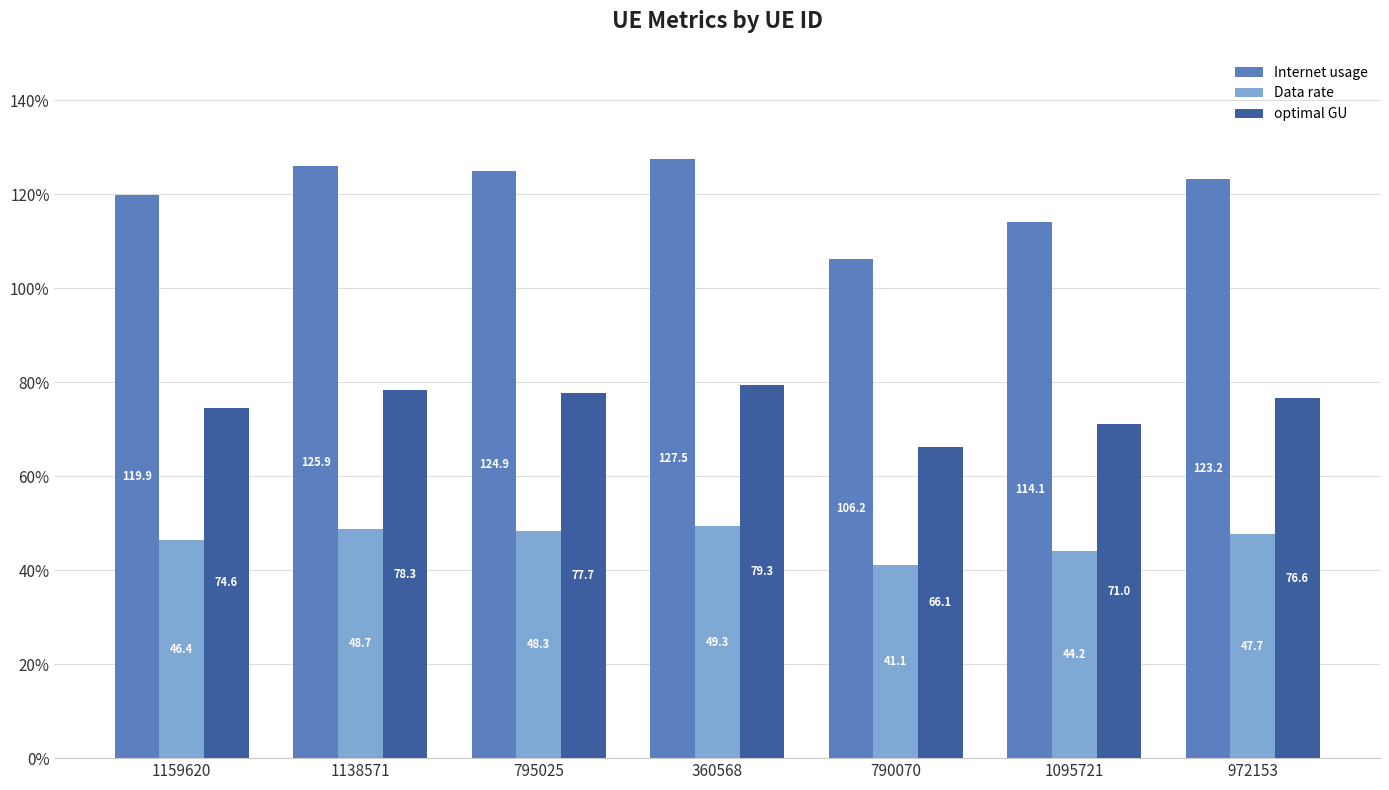

How many bars are there in total?

21